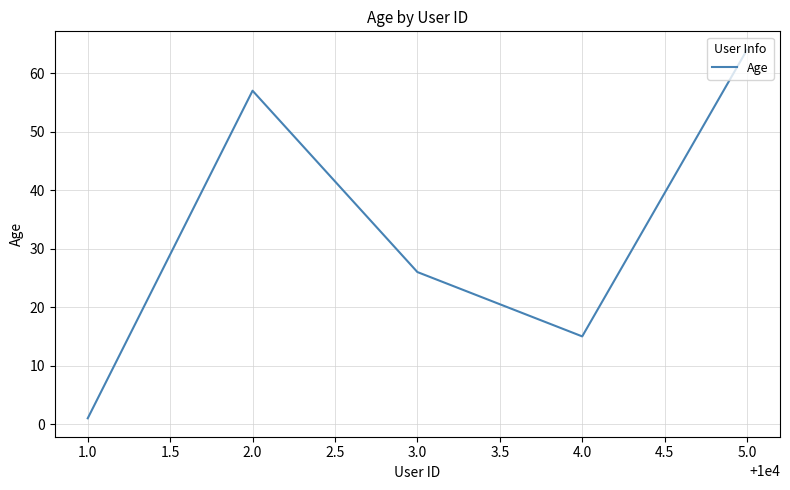

What is the average value?

33